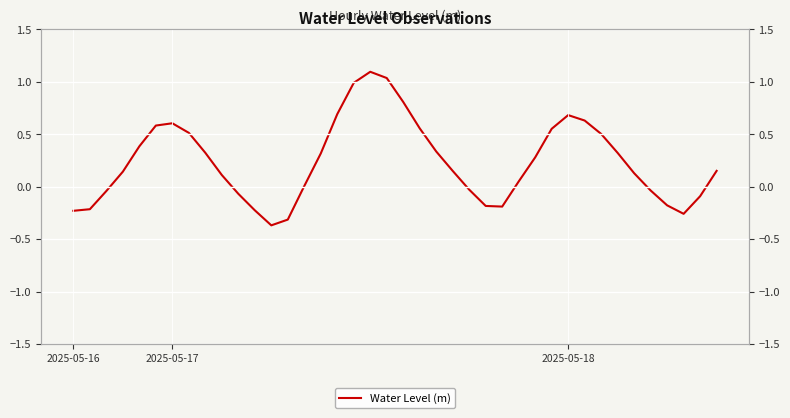

What is the maximum value shown in the chart?

1.1